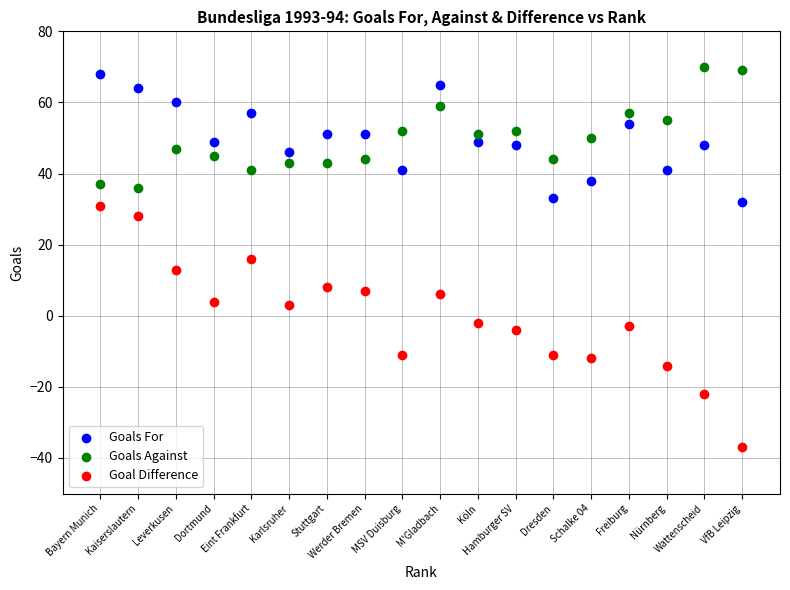

Which series reaches the minimum Y coordinate?

Goal Difference